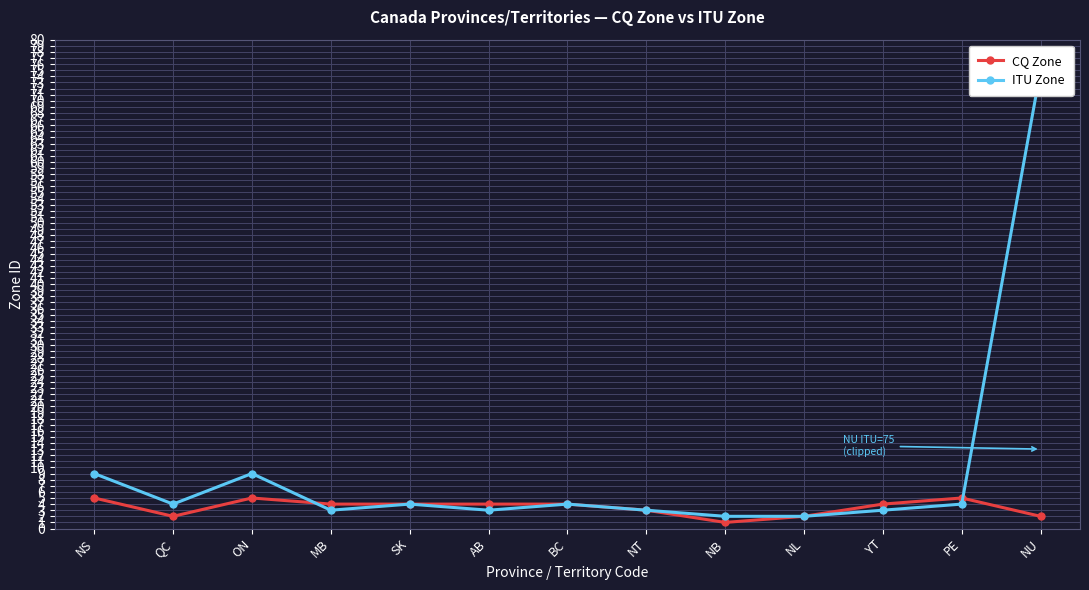

True or false: CQ Zone and ITU Zone cross at least once.

True